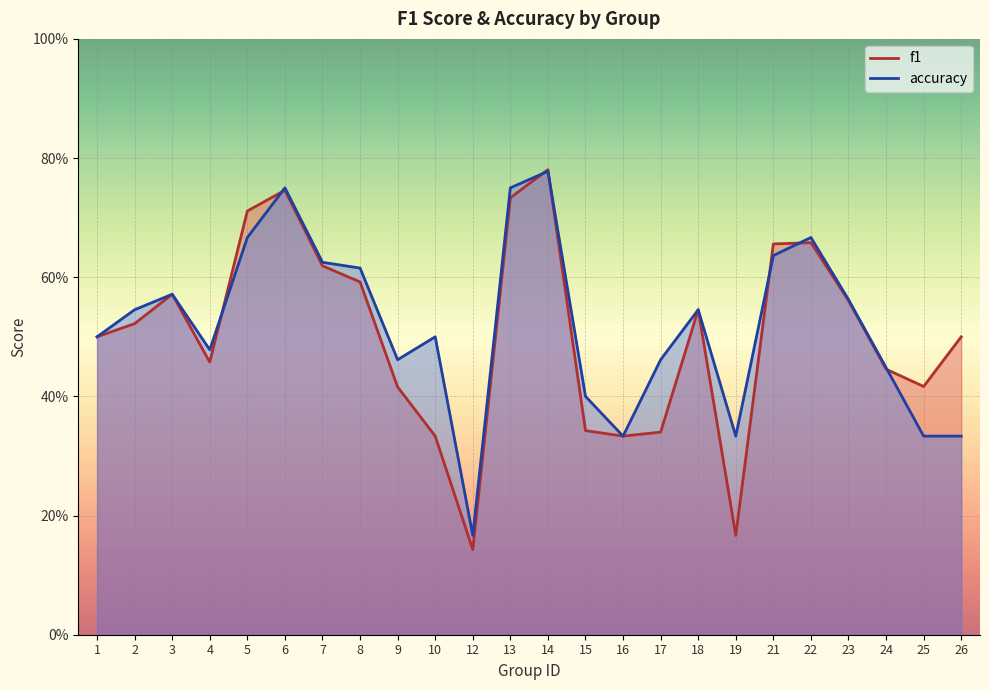

How many lines are shown in the chart?

2